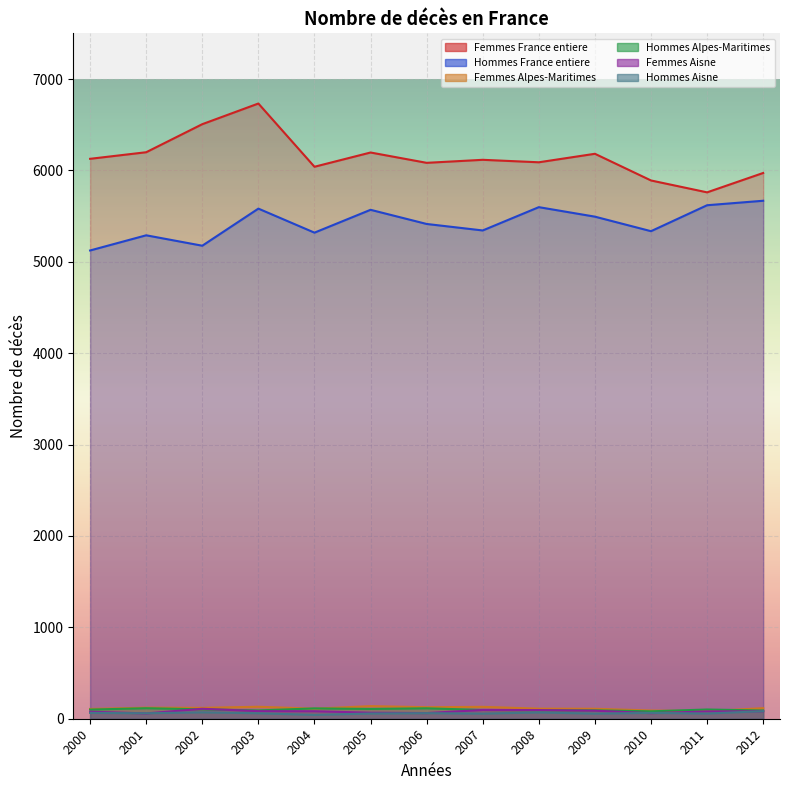

What is the greatest value displayed?

6732